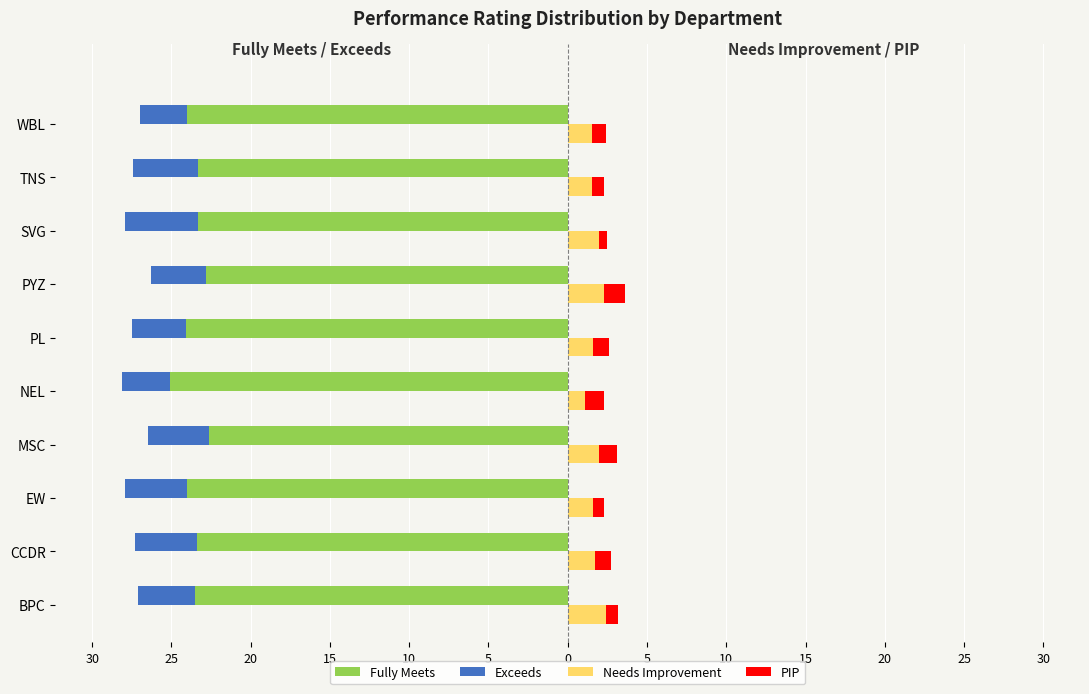

Reading left to right, extract all data points from this chart.

Fully Meets: -23.5	-23.4	-24.0	-22.6	-25.1	-24.1	-22.8	-23.3	-23.3	-24.0
Exceeds: -3.6	-3.9	-3.9	-3.9	-3.0	-3.4	-3.5	-4.6	-4.1	-3.0
Needs Improvement: 2.4	1.7	1.6	2.0	1.1	1.6	2.3	2.0	1.5	1.5
PIP: 0.8	1.0	0.7	1.1	1.2	1.0	1.3	0.5	0.8	0.9